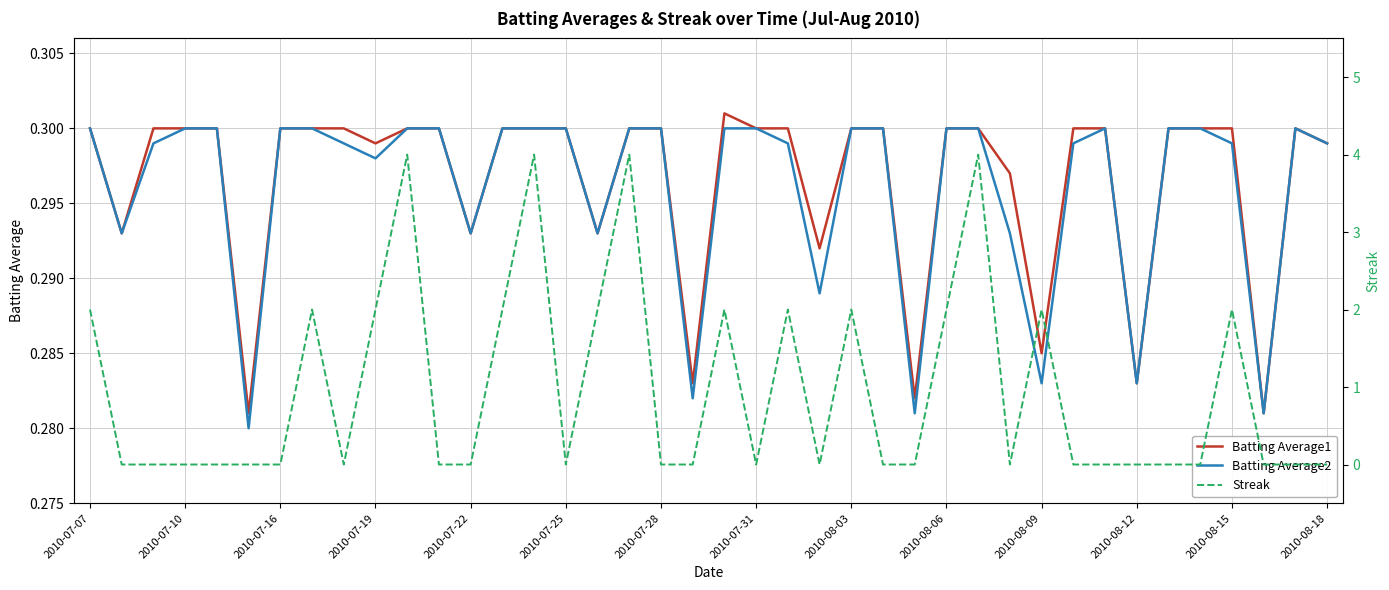

The value of Batting Average1 at 2010-07-10 is 0.2. True or false?

False